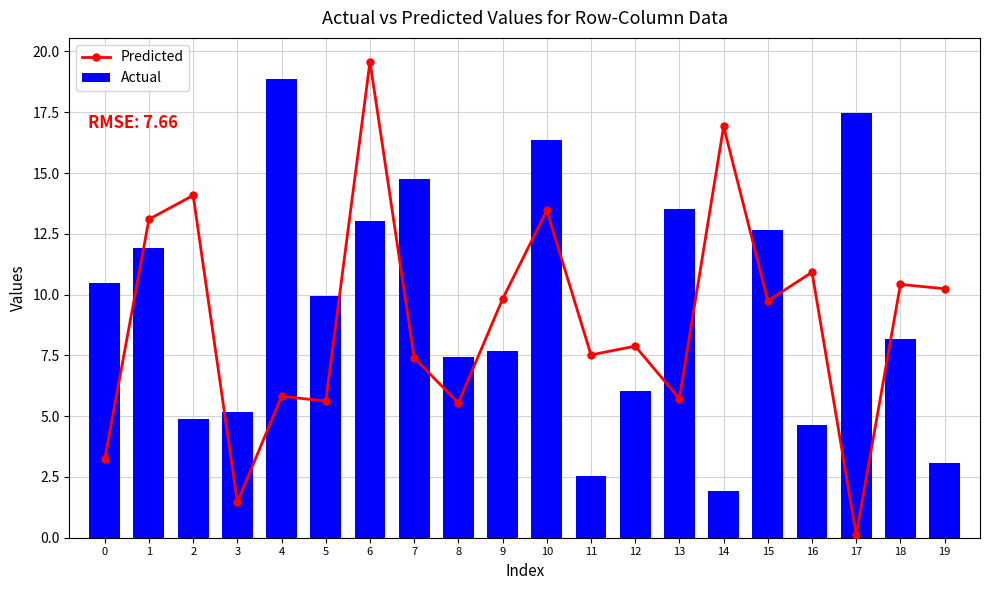

How many groups of bars are there?

20